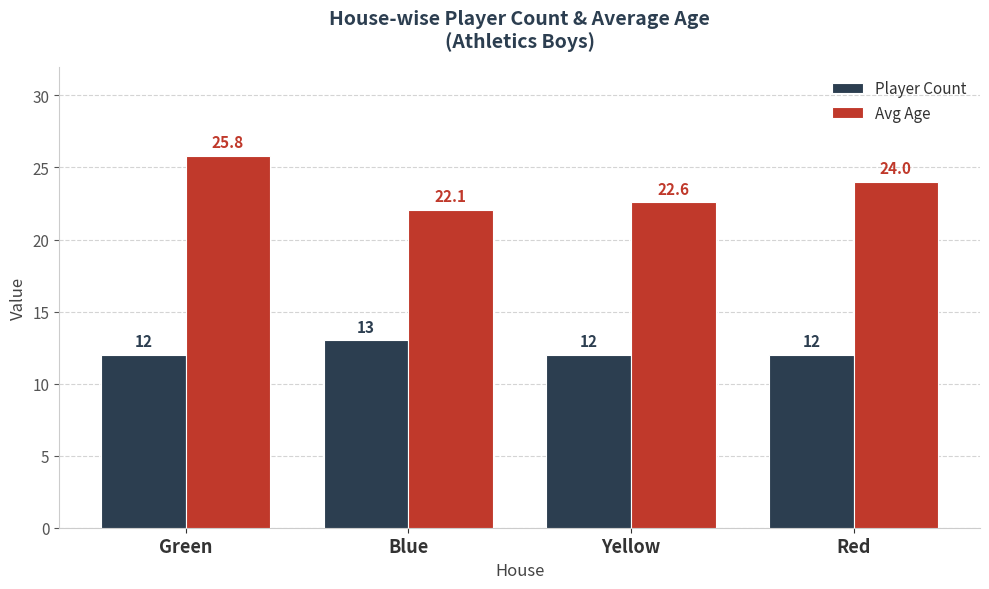

Reading right to left, extract all data points from this chart.

Player Count: 12.0	12.0	13.0	12.0
Avg Age: 24.0	22.6	22.1	25.8